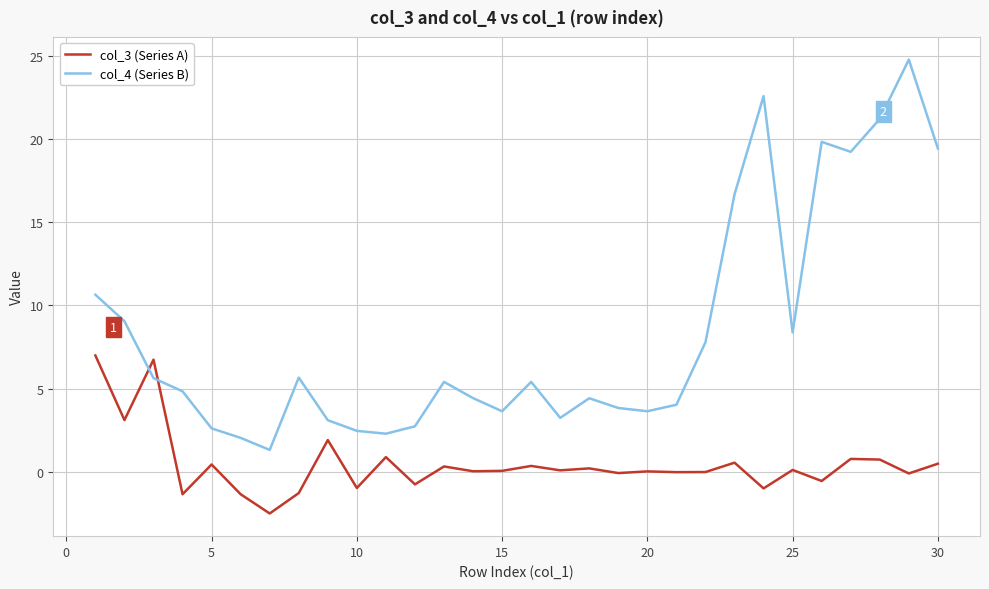

What is the average value of the col_3 (Series A) series?

0.5